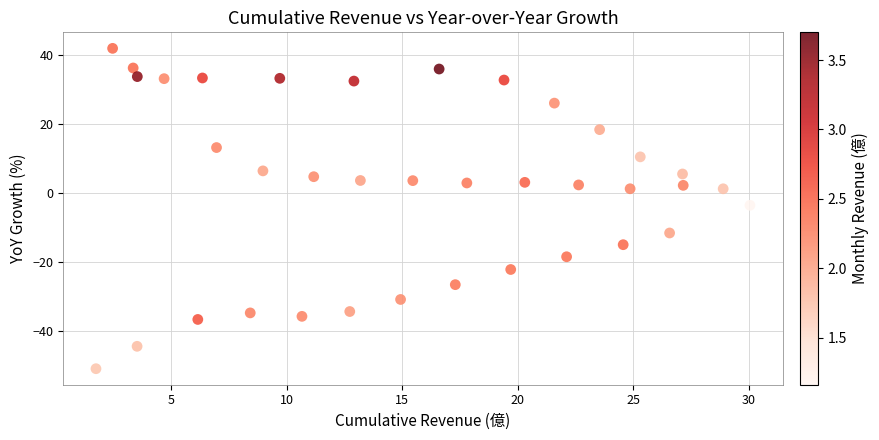

What is the range of X values (max minus min)?

28.3